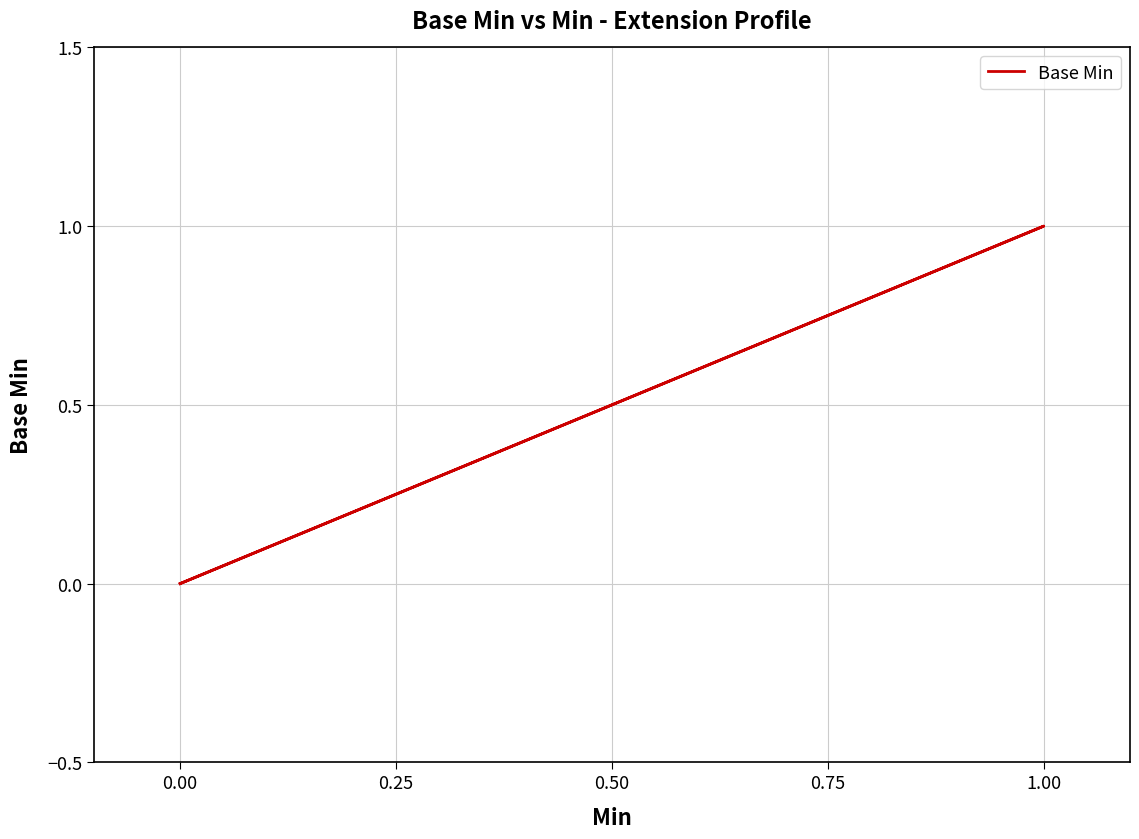

How many points are higher than both their immediate neighbors (excluding endpoints)?

1